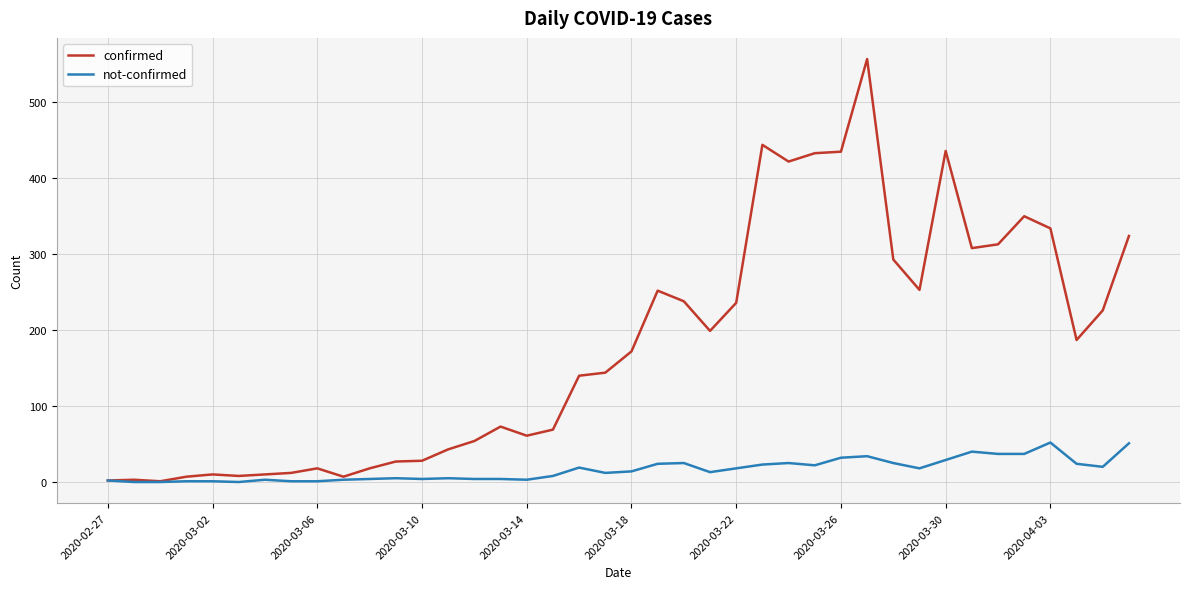

Which series has the largest total across all categories?

confirmed